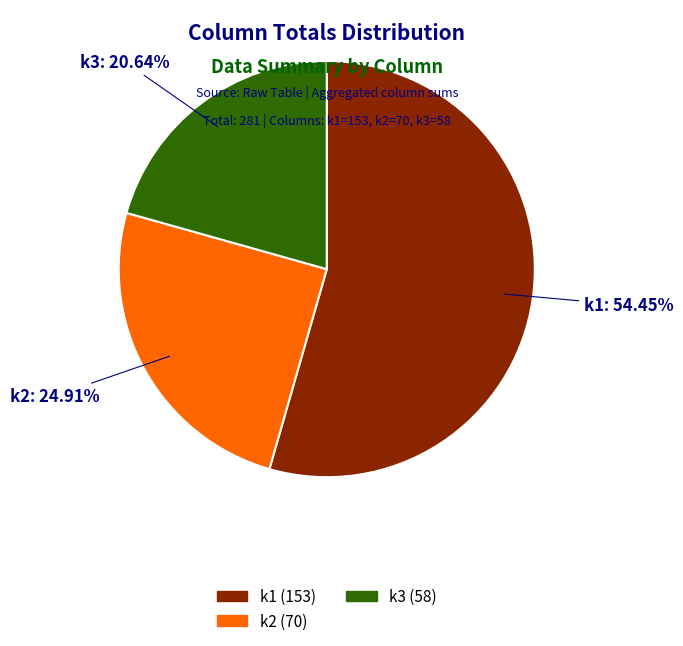

Which slice is the largest?

k1